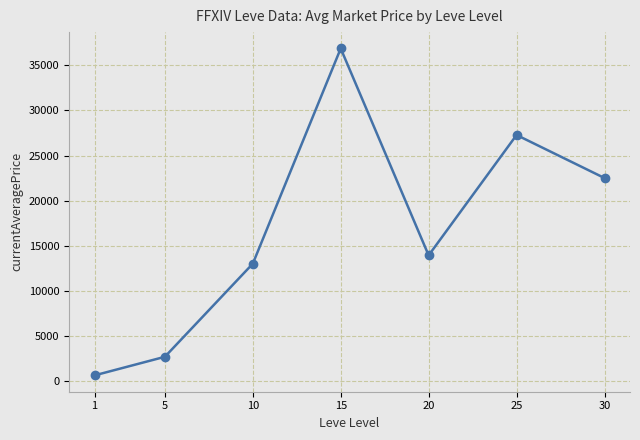

True or false: the data shows 619.9 at 1.

True